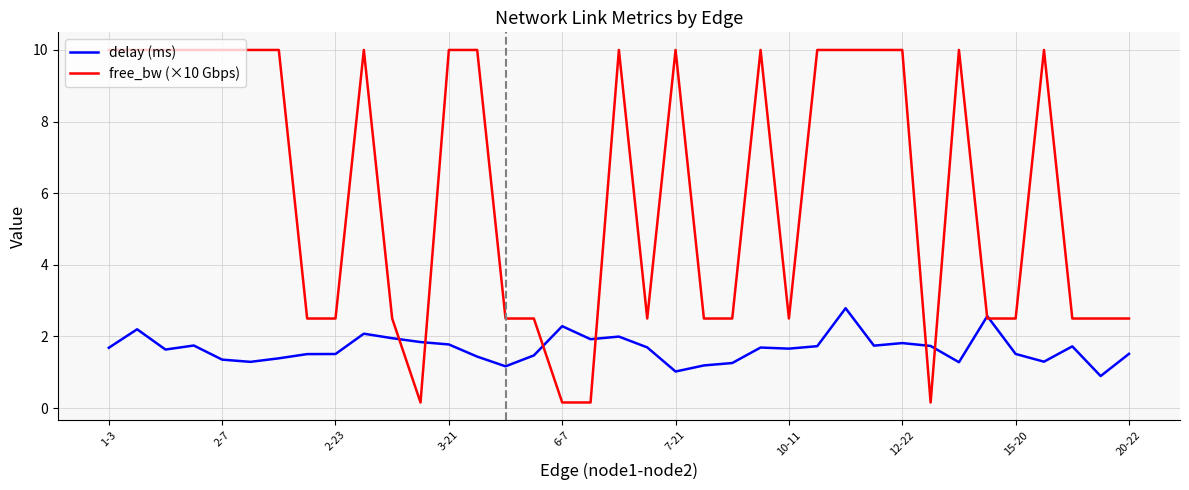

List the series in order of their overall mean, highest first.

free_bw (×10 Gbps), delay (ms)